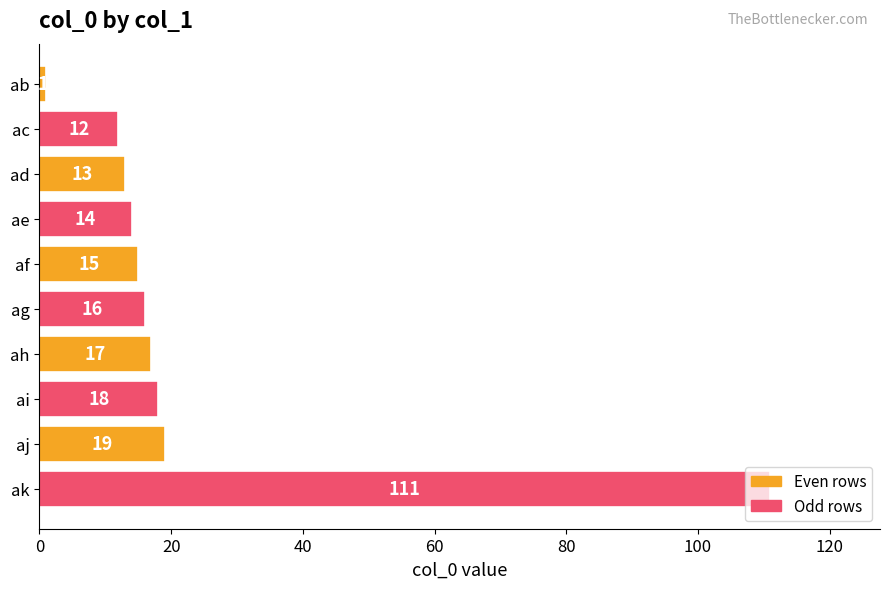

Are the bars grouped side by side (vs. stacked)?

No